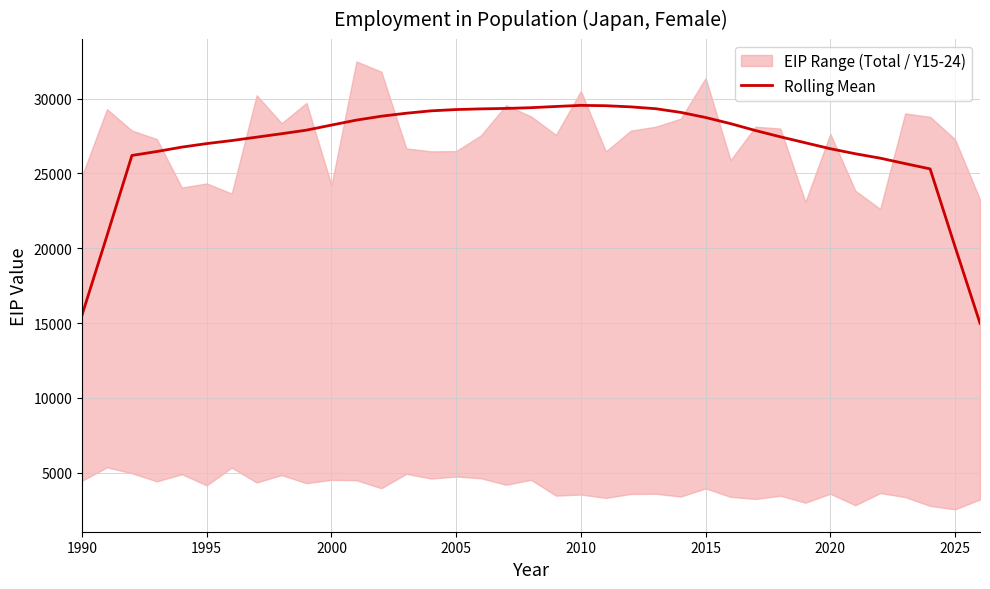

What is the highest value of the Rolling Mean series?

29546.9